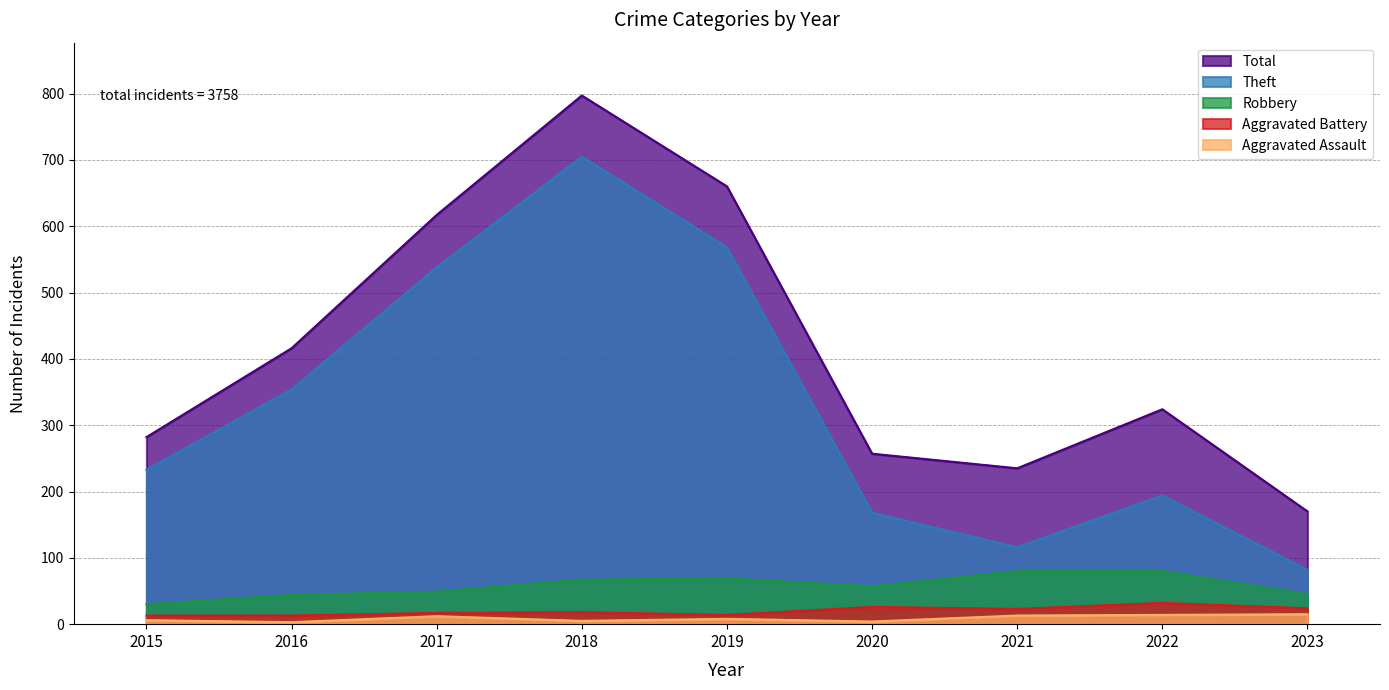

Read the Theft value at 2016, to the nearest 10.

350